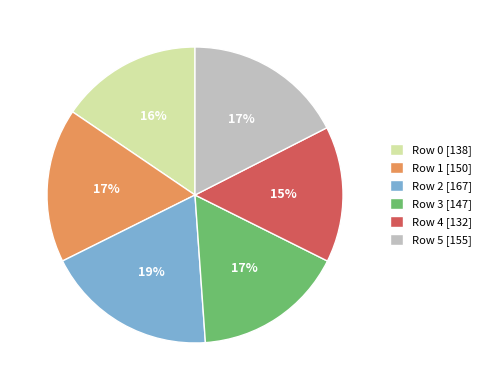

To the nearest percent, what is the difference between the largest and smallest slice percentages?

4%